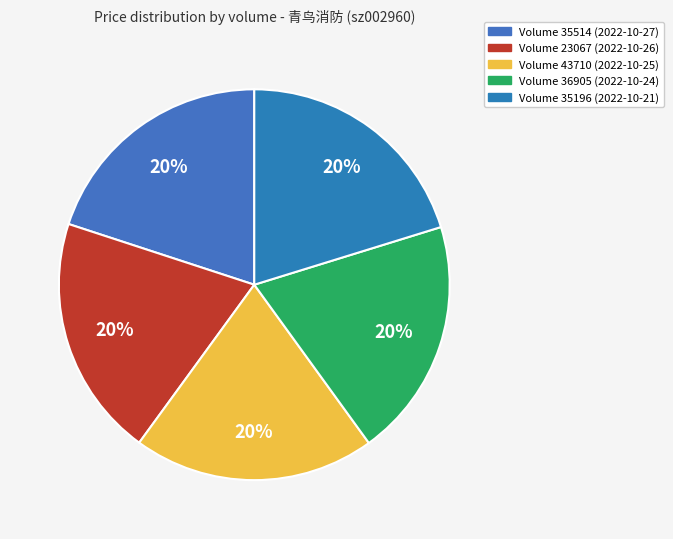

Is there a majority slice in this chart?

No